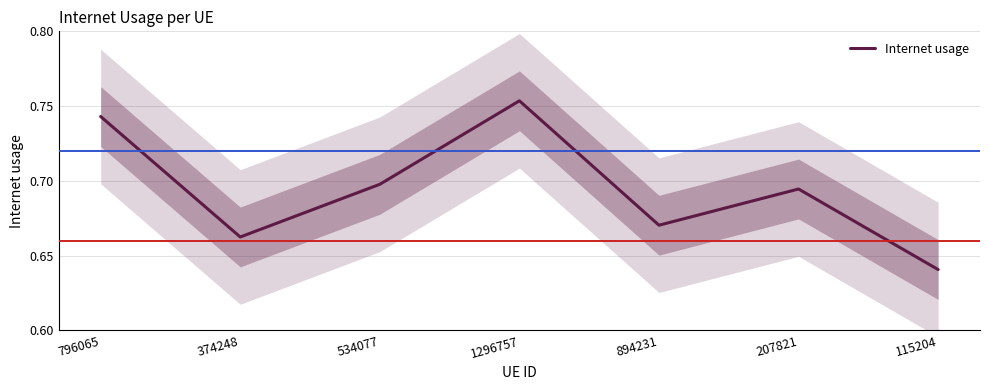

True or false: the data shows 0.9 at 894231.

False